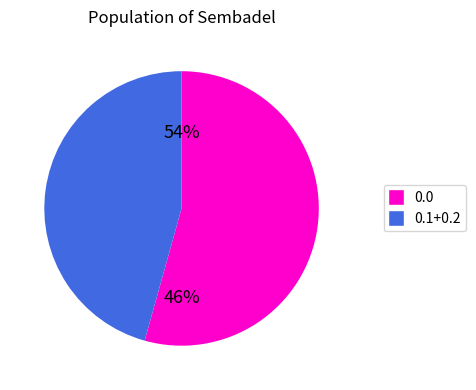

To the nearest percent, what portion does 0.2 represent?

17%